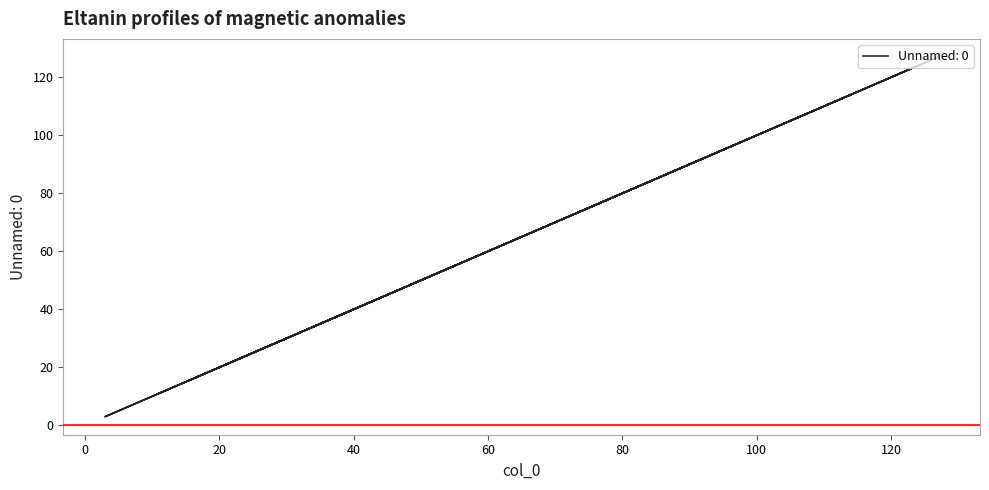

True or false: the data shows 16 at 16.

True